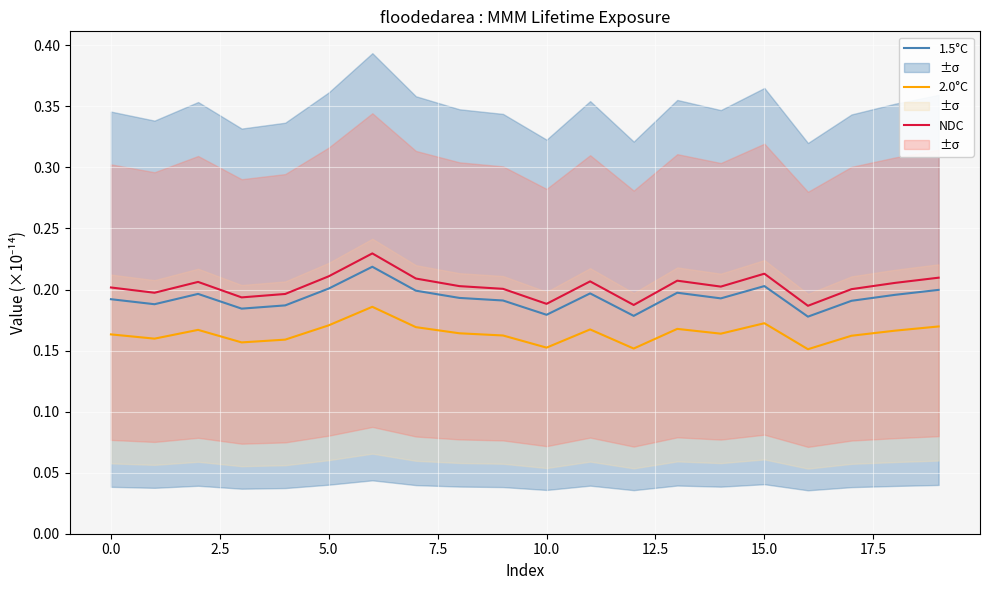

True or false: 1.5°C has more than 0 interior local peaks.

True